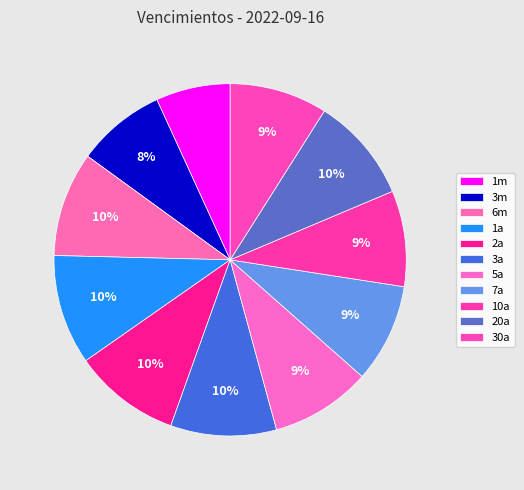

What percentage is the 6m slice, to the nearest percent?

10%